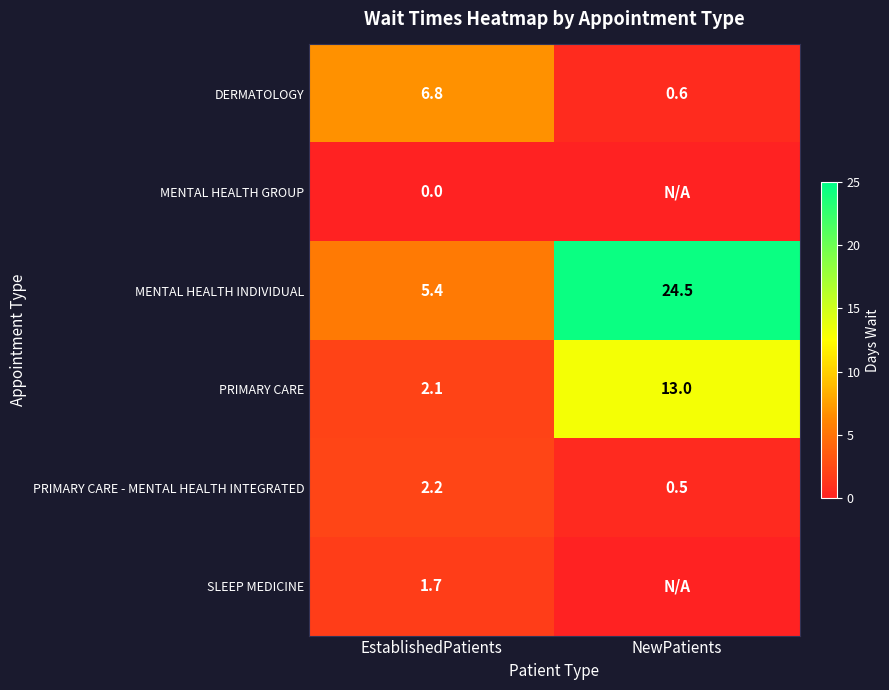

What is the sum of the PRIMARY CARE values at EstablishedPatients and NewPatients?

15.1